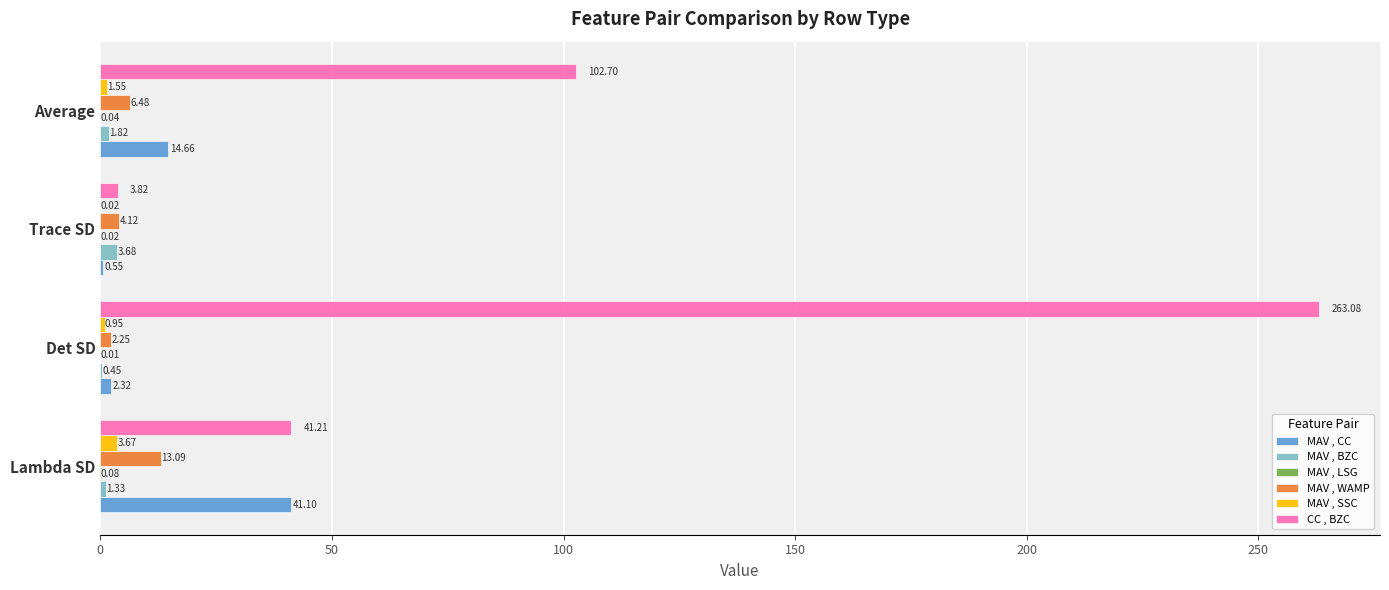

Which series has the largest total across all categories?

CC , BZC